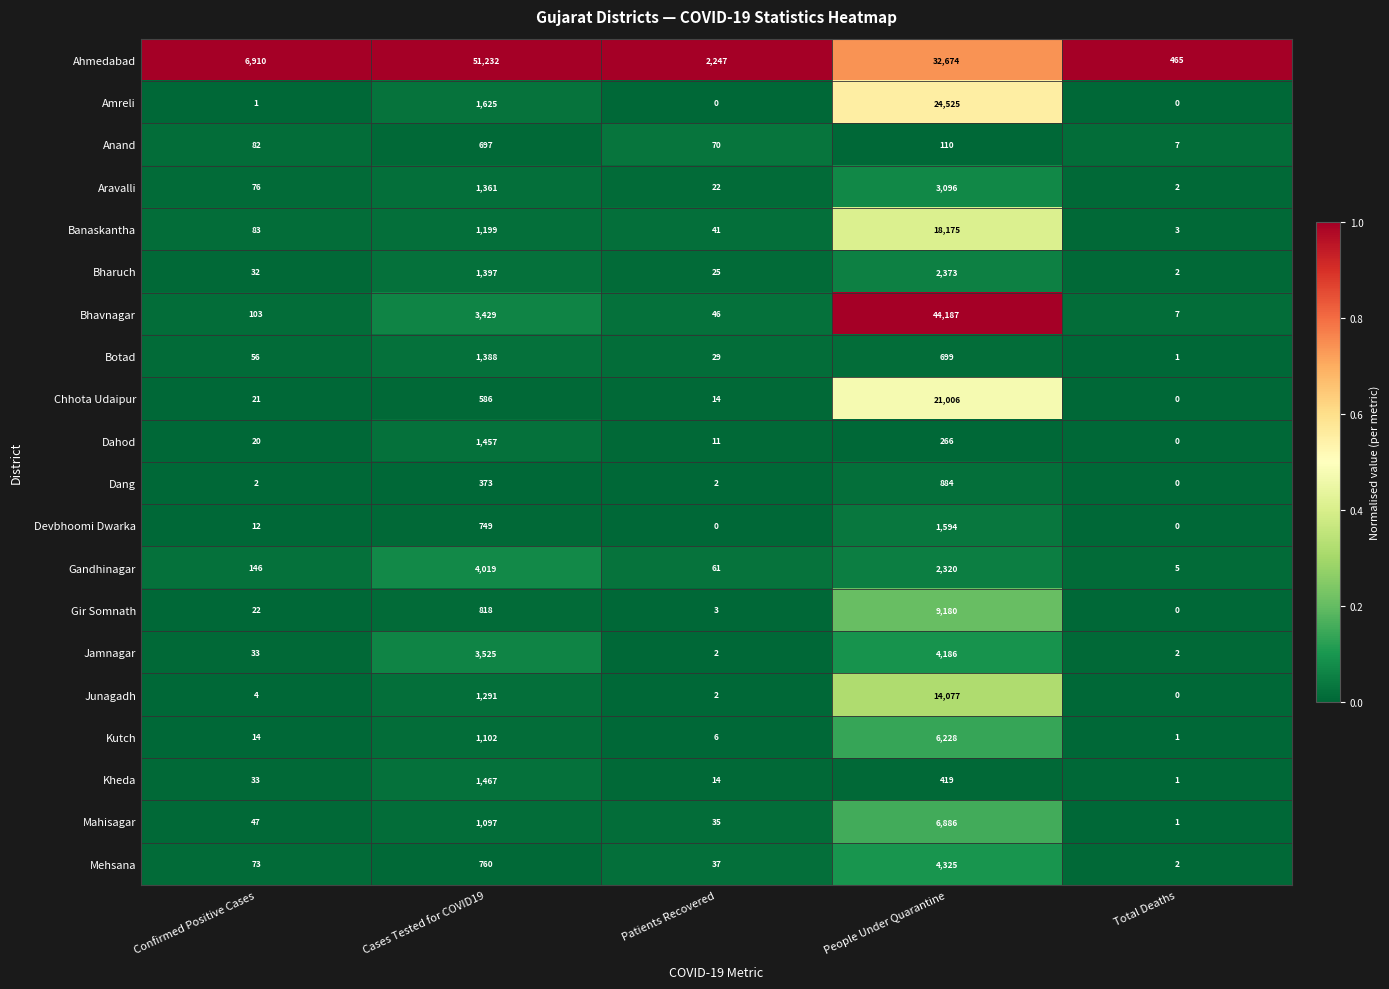

Which category has the lowest value in the Bharuch series?

Total Deaths